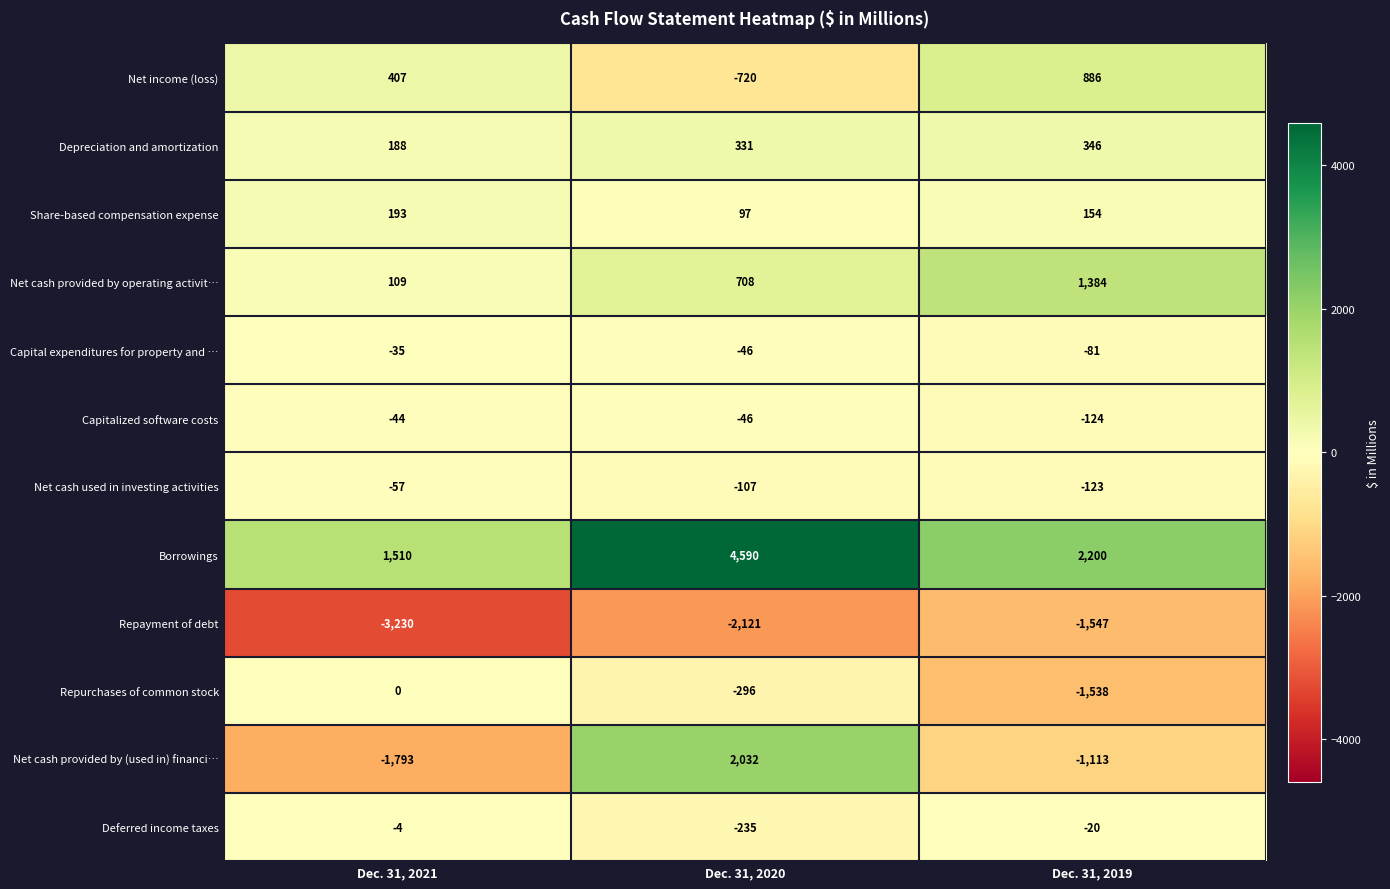

How many categories are shown in the chart?

3